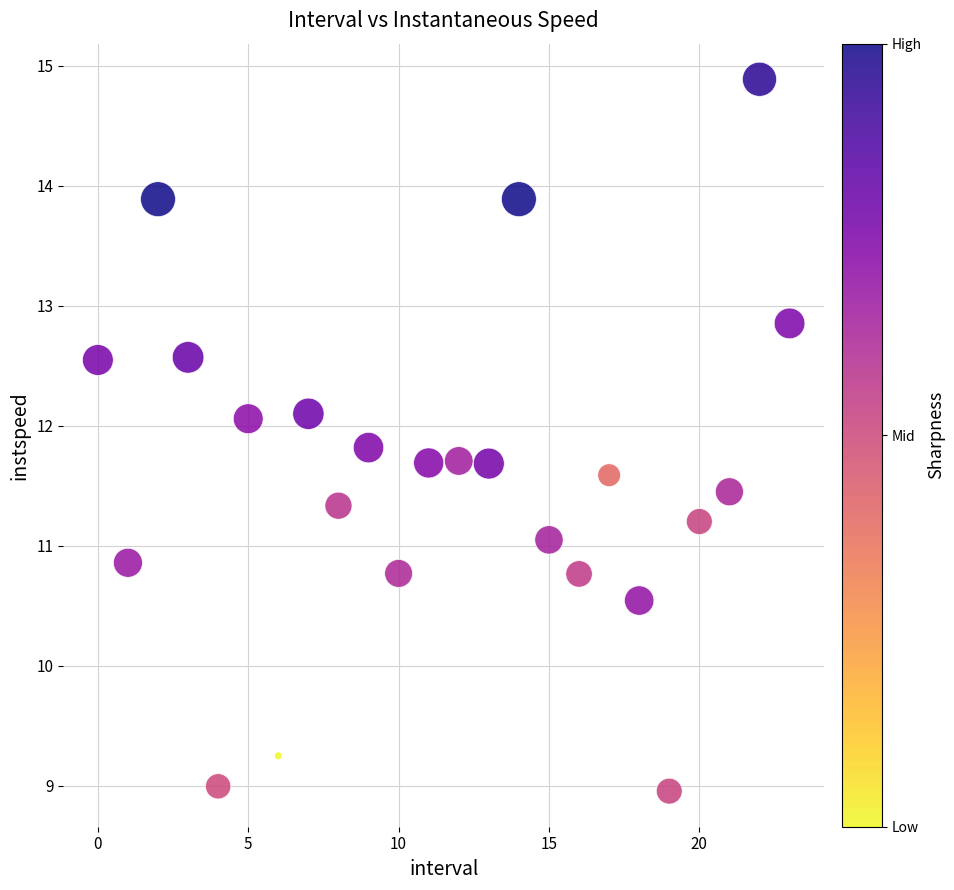

What is the range of Y values (max minus min)?

5.9